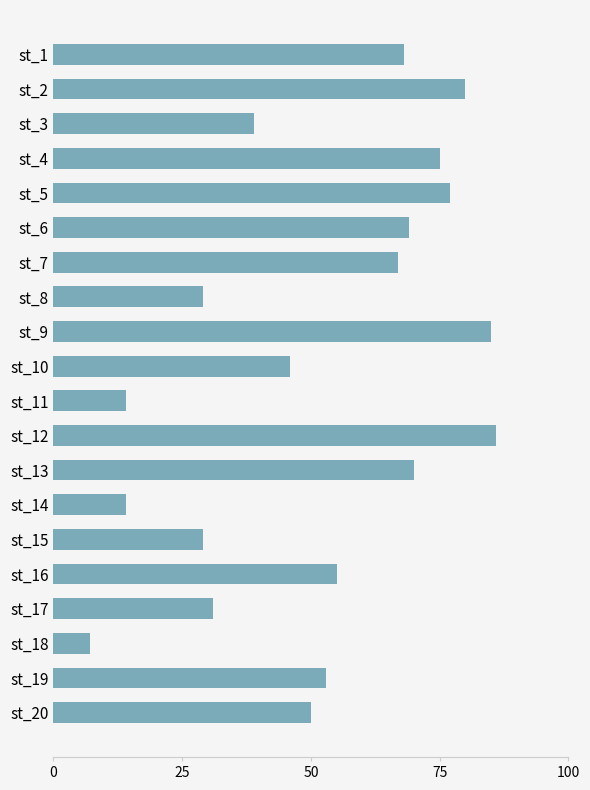

What is the value of the 5th bar from the top?

77